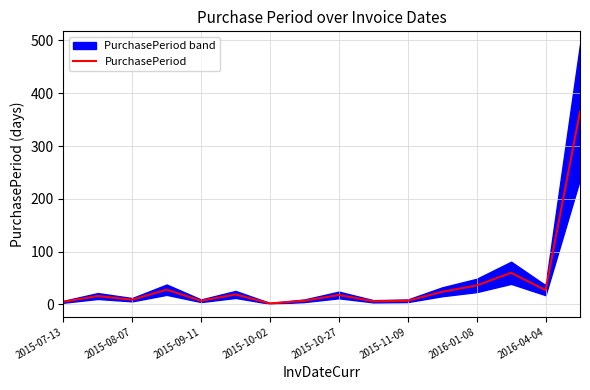

What is the highest value of the PurchasePeriod series?

365